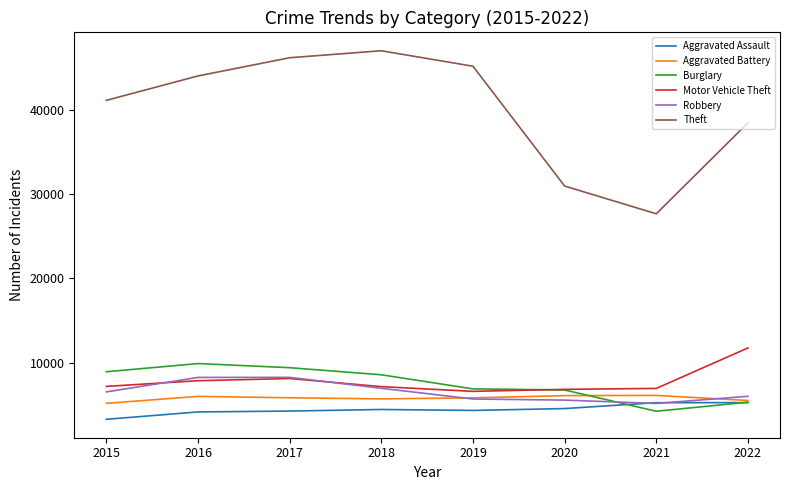

Read the Aggravated Battery value at 2021.

6116